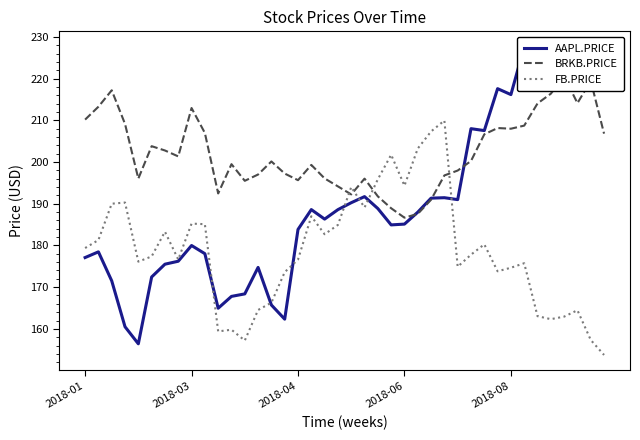

The FB.PRICE series shows 162.3 at 35. True or false?

True